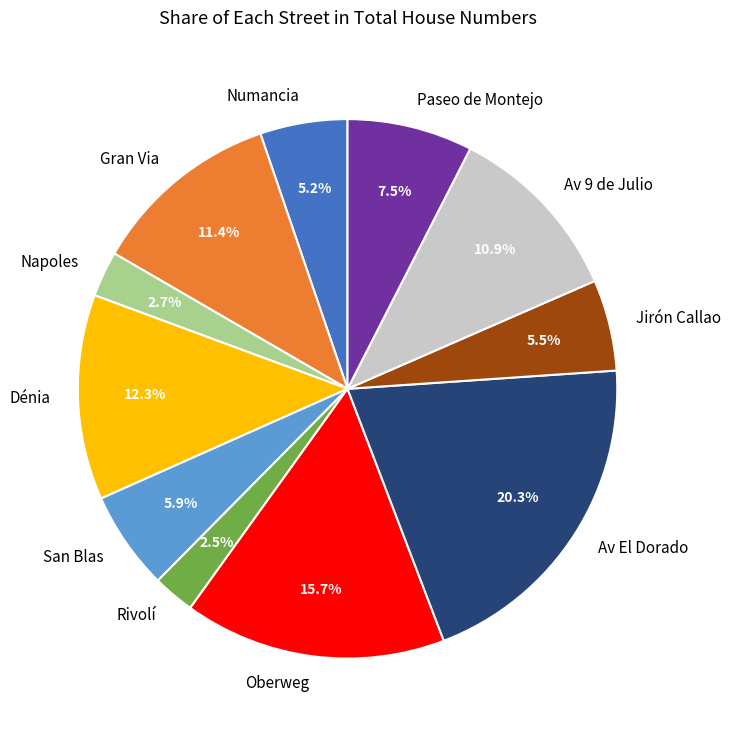

To the nearest percent, what is the combined percentage of San Blas and Dénia?

18%